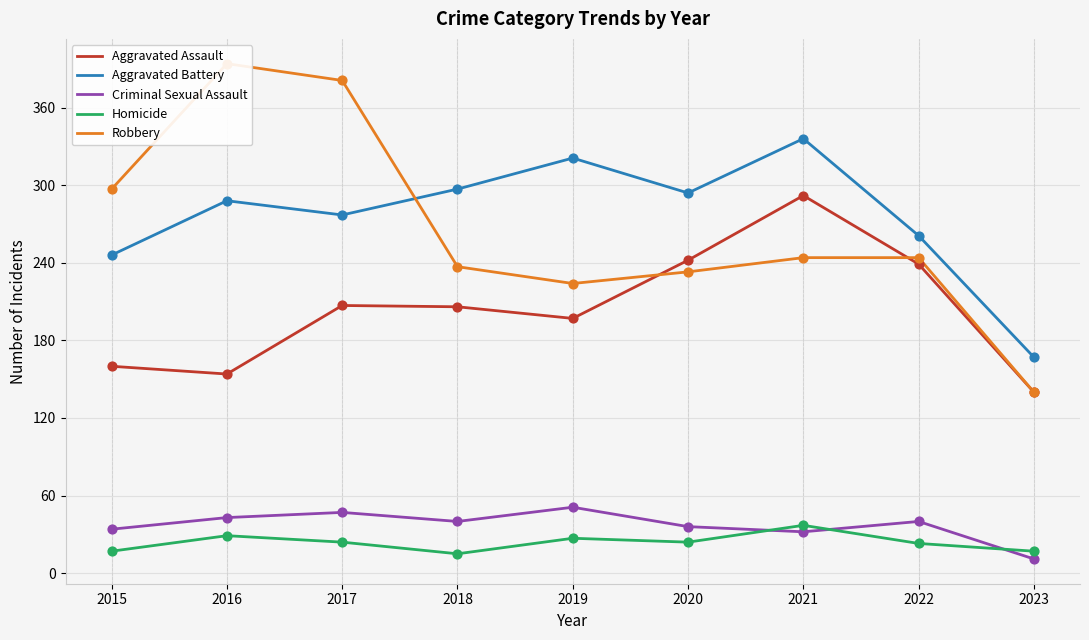

What is the total value across all series at 2018?

795